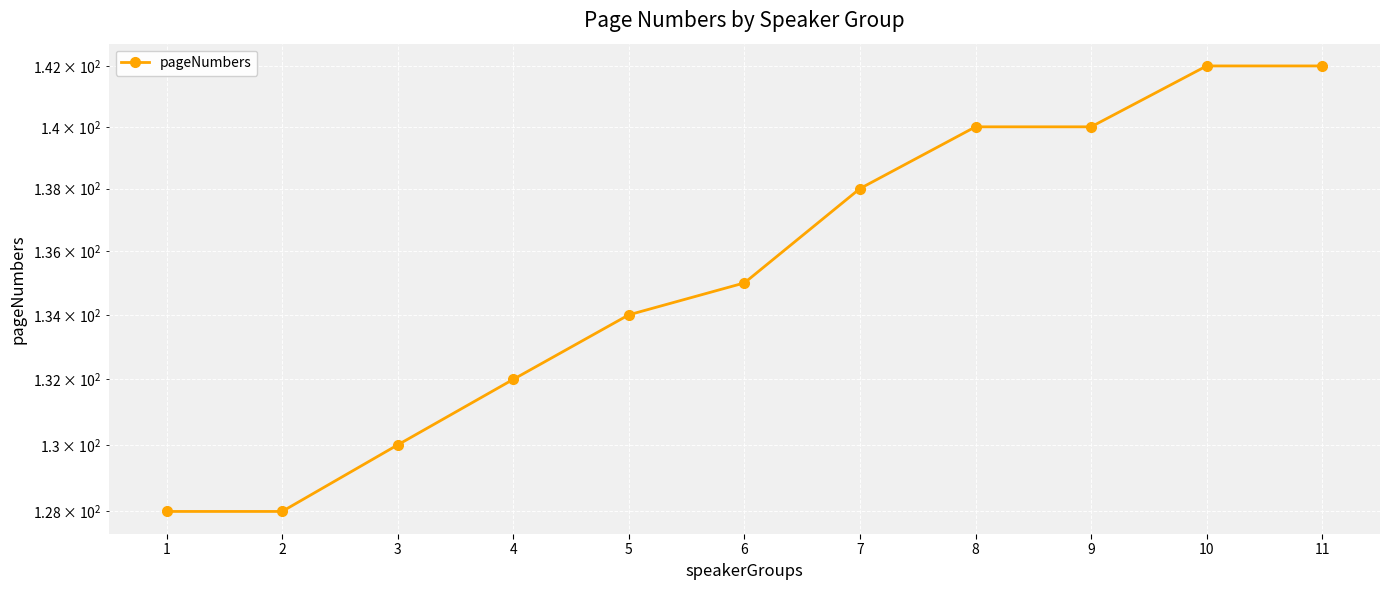

Count the values in the range 130 to 140.

7